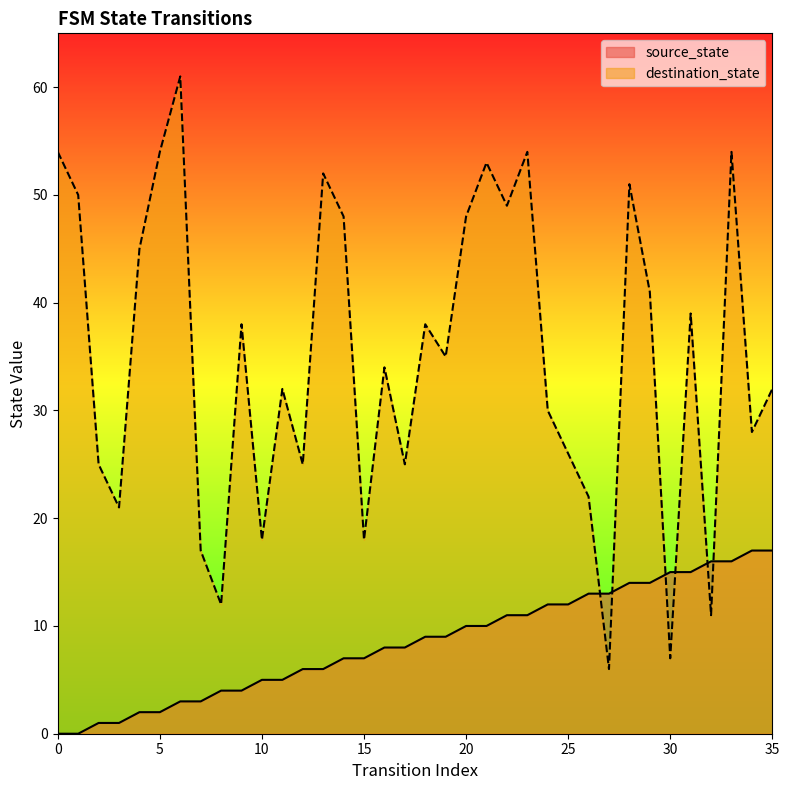

At which category is the sum across all series the highest?

33